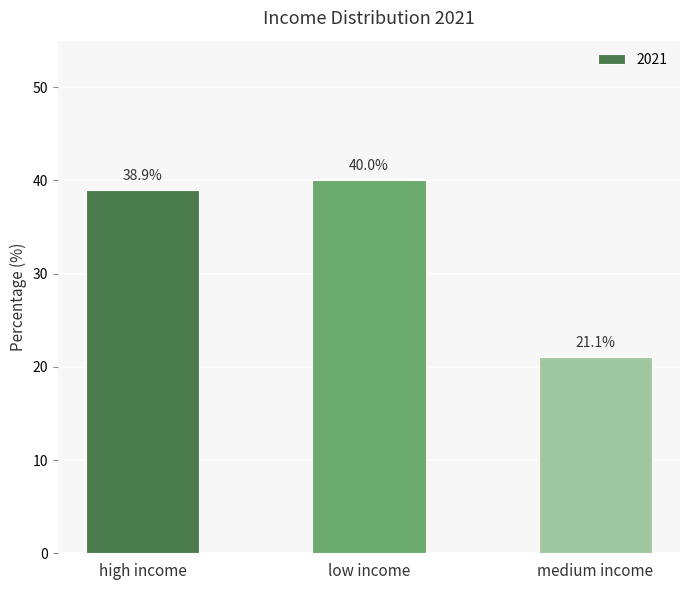

Are the bars grouped side by side (vs. stacked)?

No